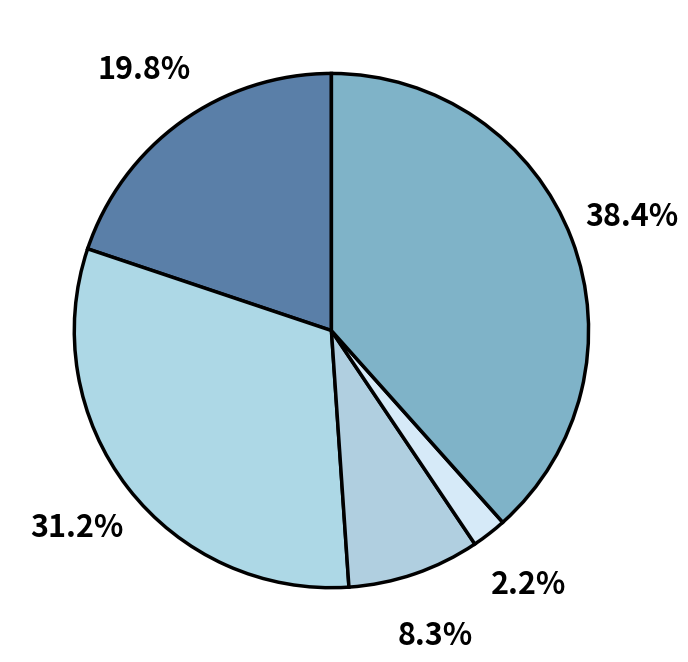

To the nearest percent, what is the difference between the largest and smallest slice percentages?

36%